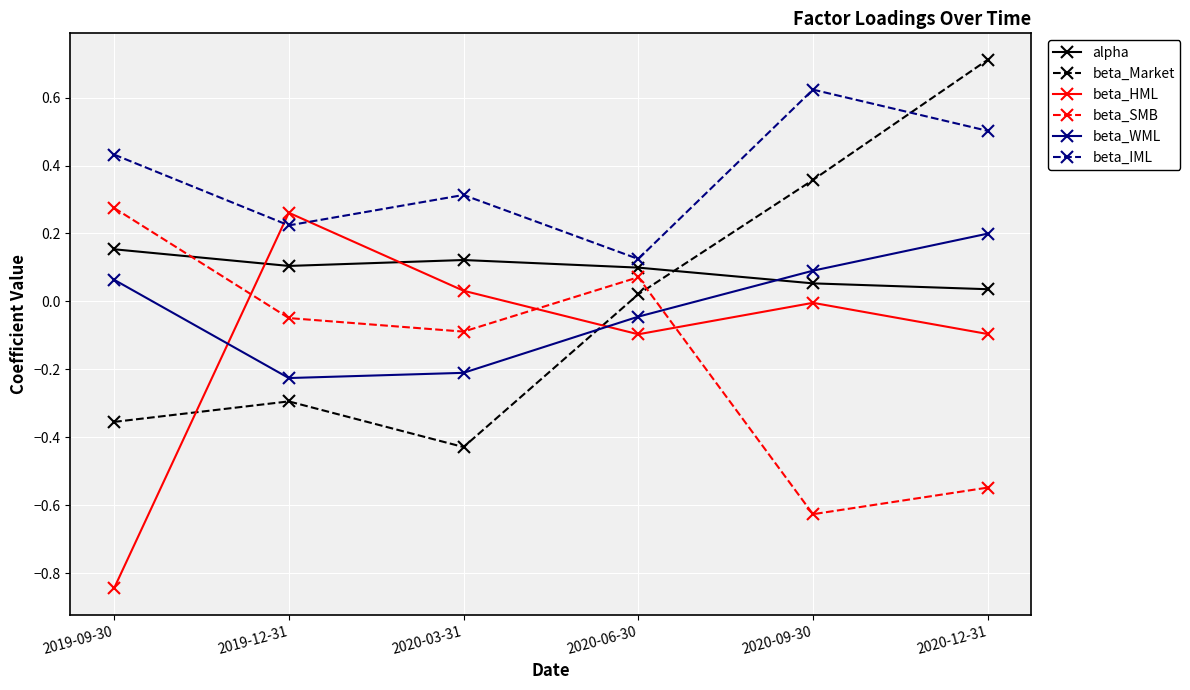

At how many categories does at least one series exceed 0?

6